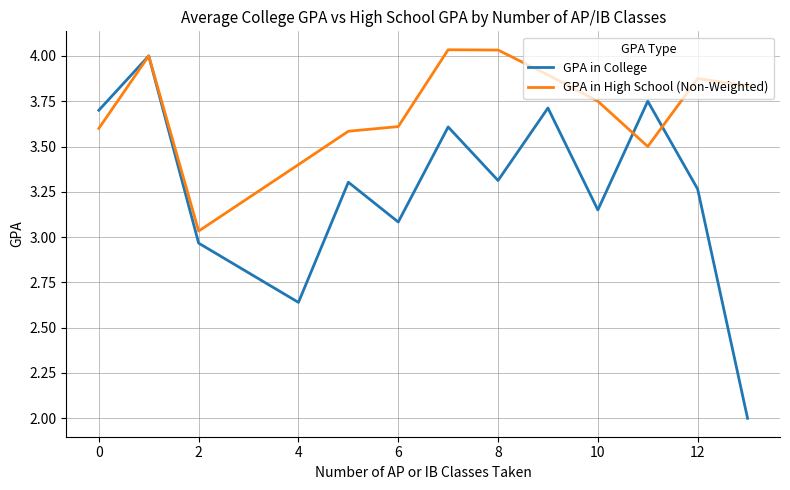

Which series has the largest total across all categories?

GPA in High School (Non-Weighted)